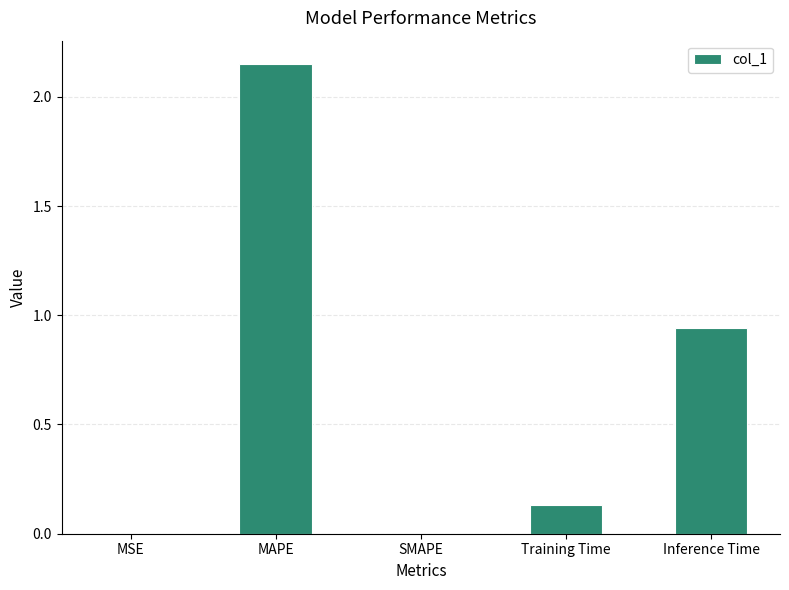

What is the sum of the values at Training Time and Inference Time?

1.1